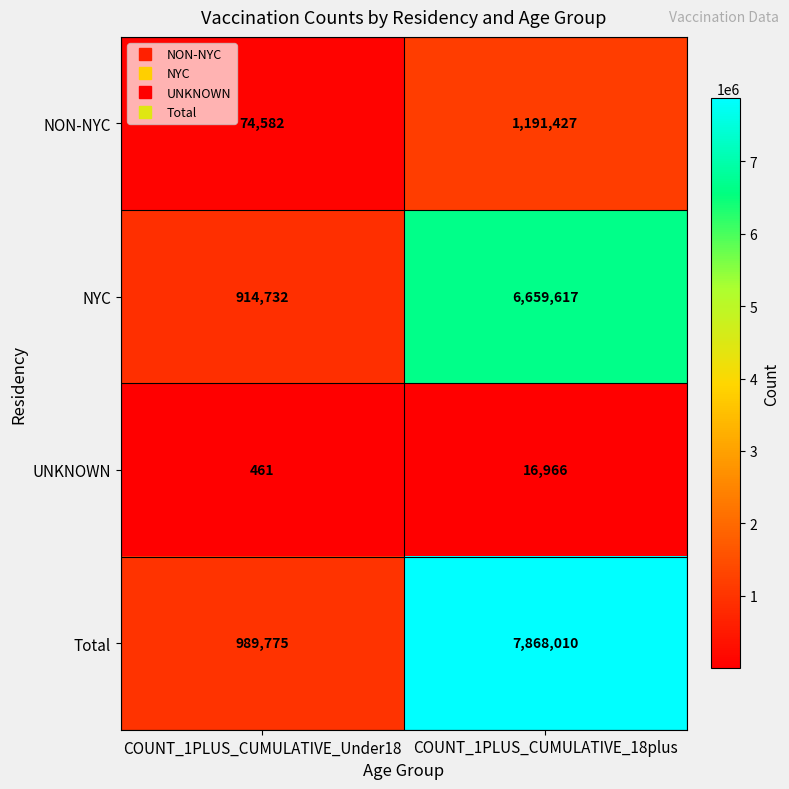

What is the difference between the maximum and minimum values in the Total series?

6878235